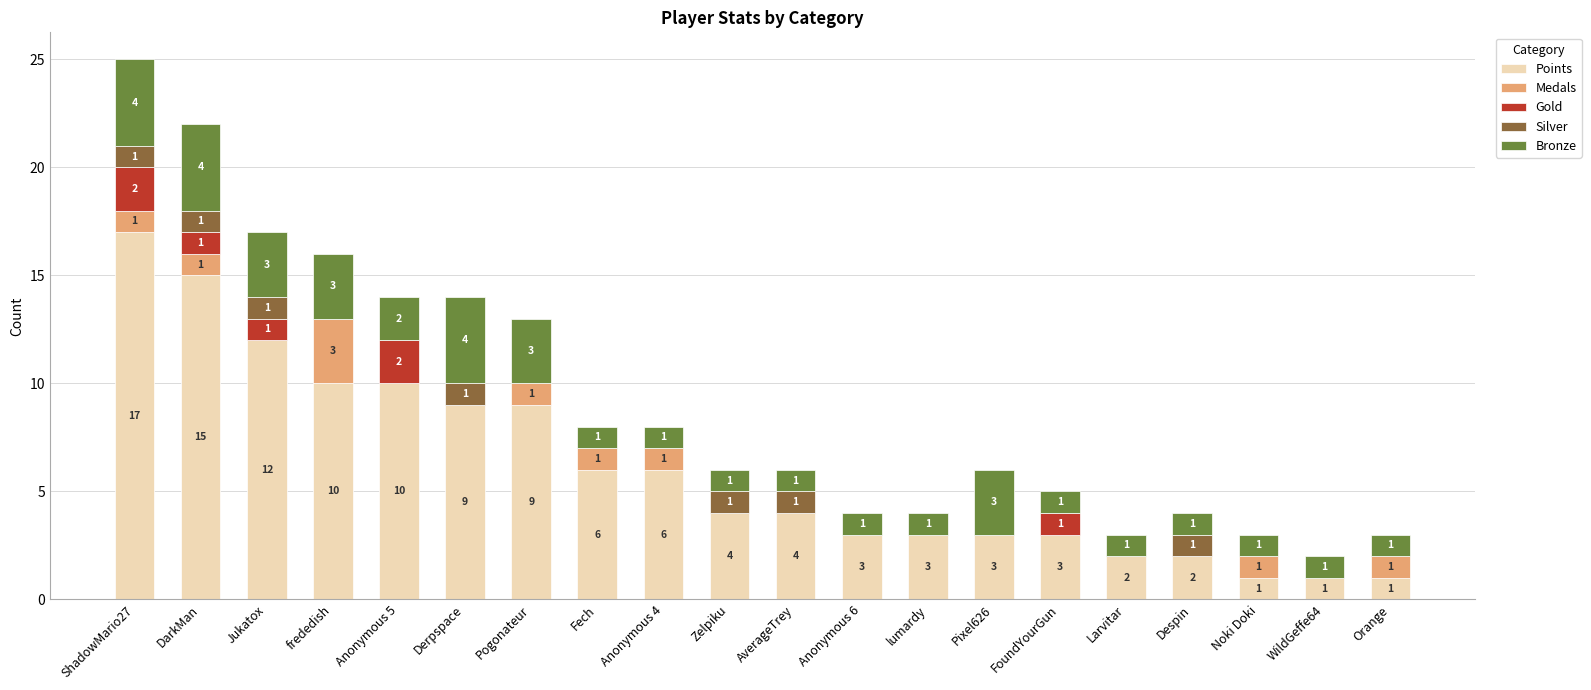

Count the number of categories in the chart.

20